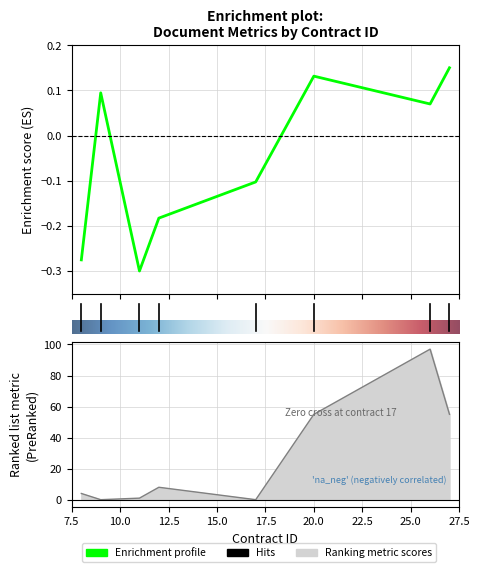

How many interior local valleys does the doc_id series have?

2